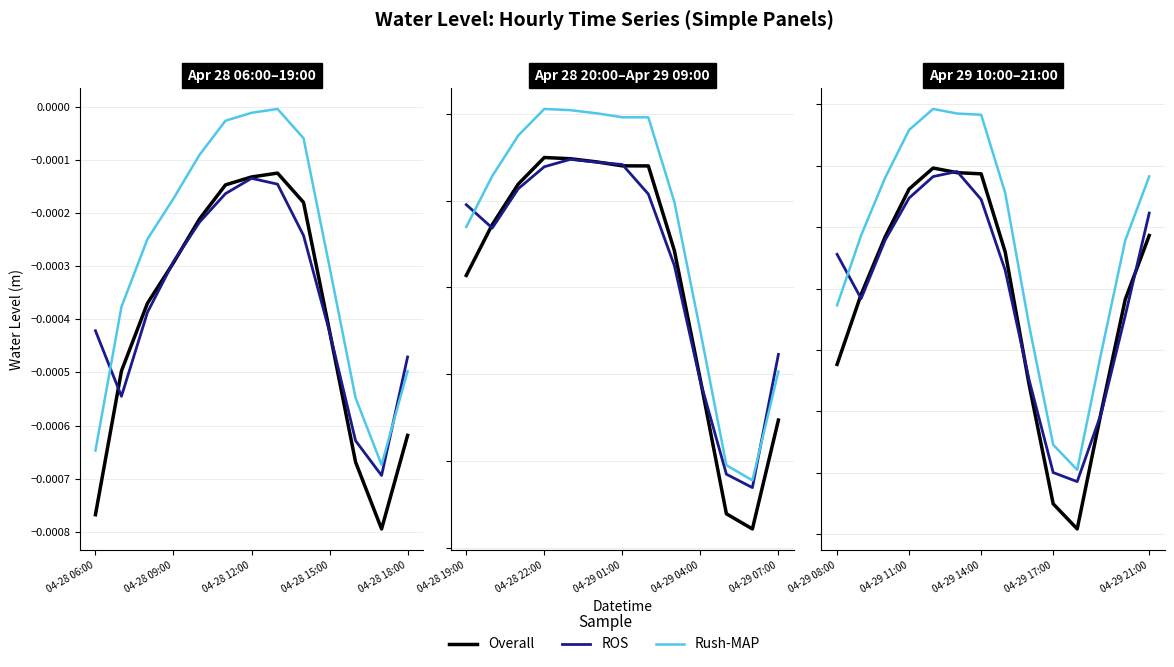

In Shifted (Rush-MAP), how many points are higher than both neighbors (excluding endpoints)?

1